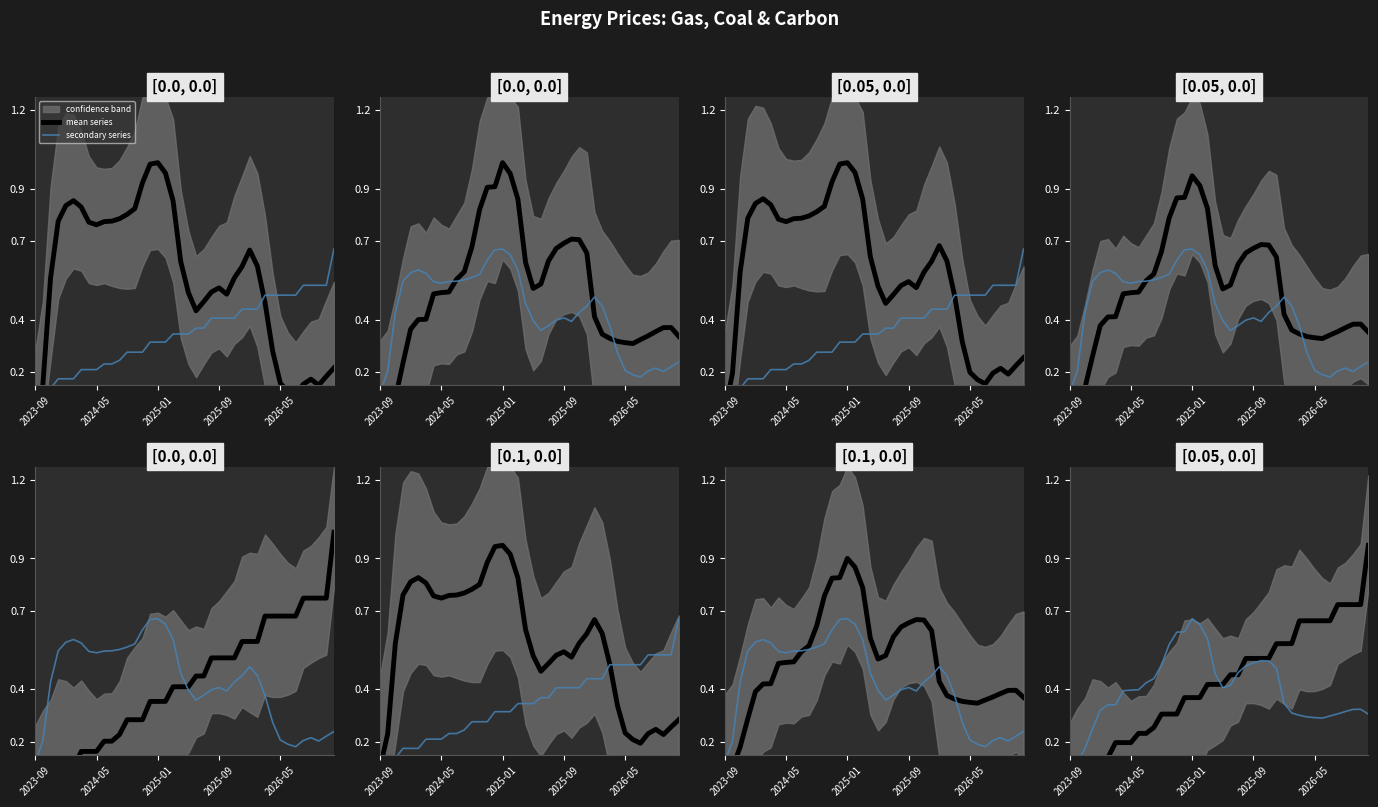

The mean series series shows 0.4 at 31. True or false?

False